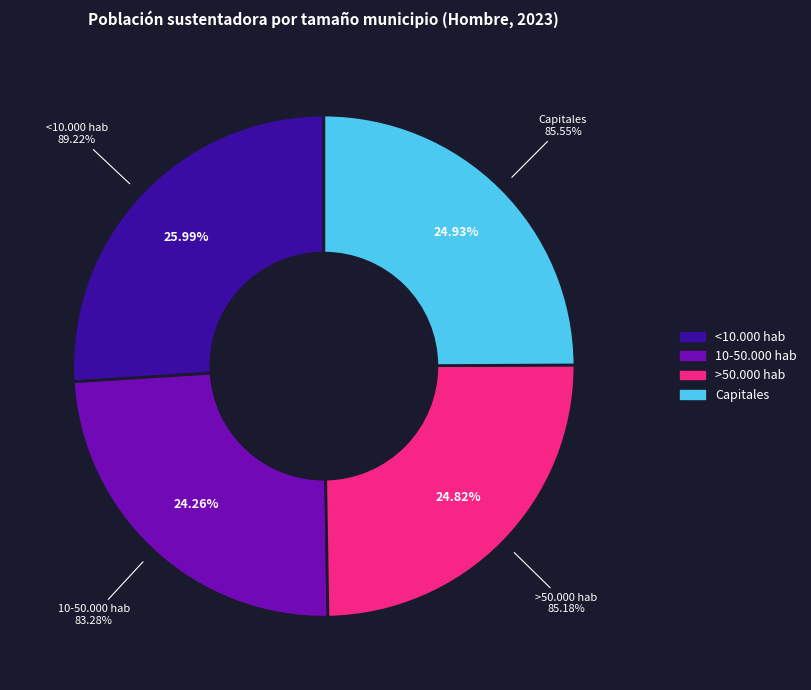

Which slice is the smallest?

10-50.000 hab